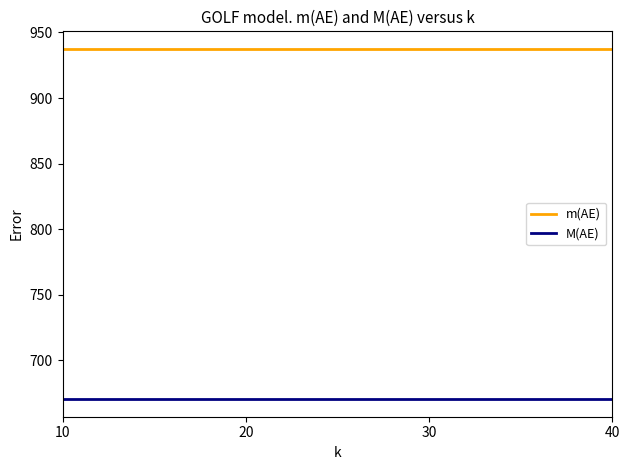

What are all the series names shown in the legend?

m(AE), M(AE)